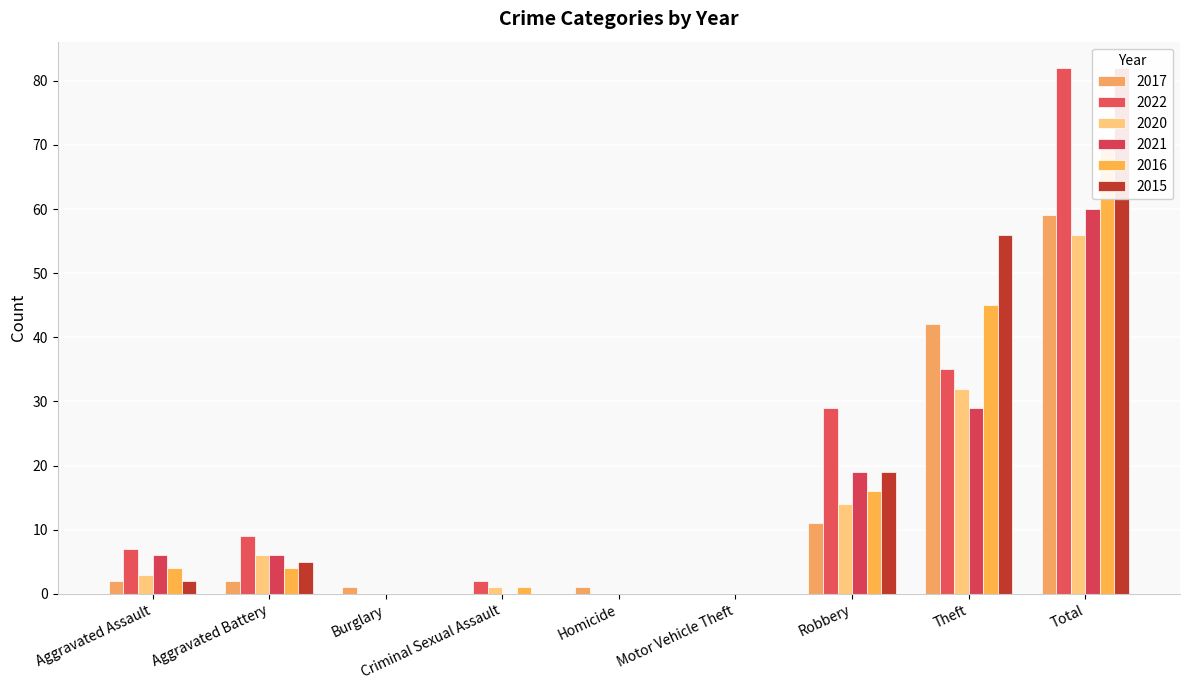

Count the number of categories in the chart.

9